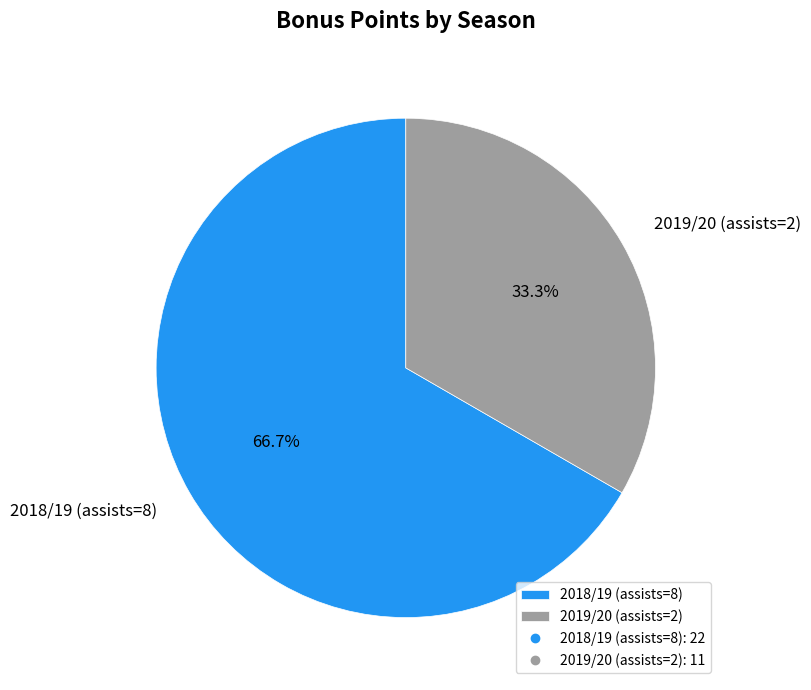

What is the smallest slice in the pie chart?

2019/20 (assists=2)